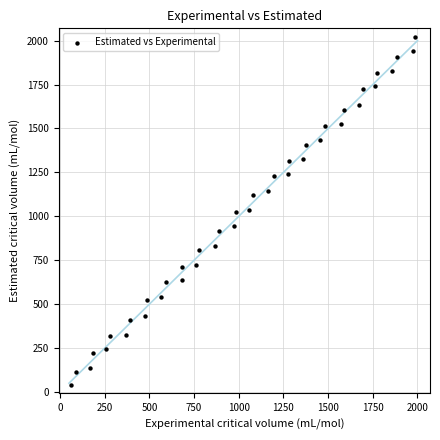

What is the range of X values (max minus min)?

1922